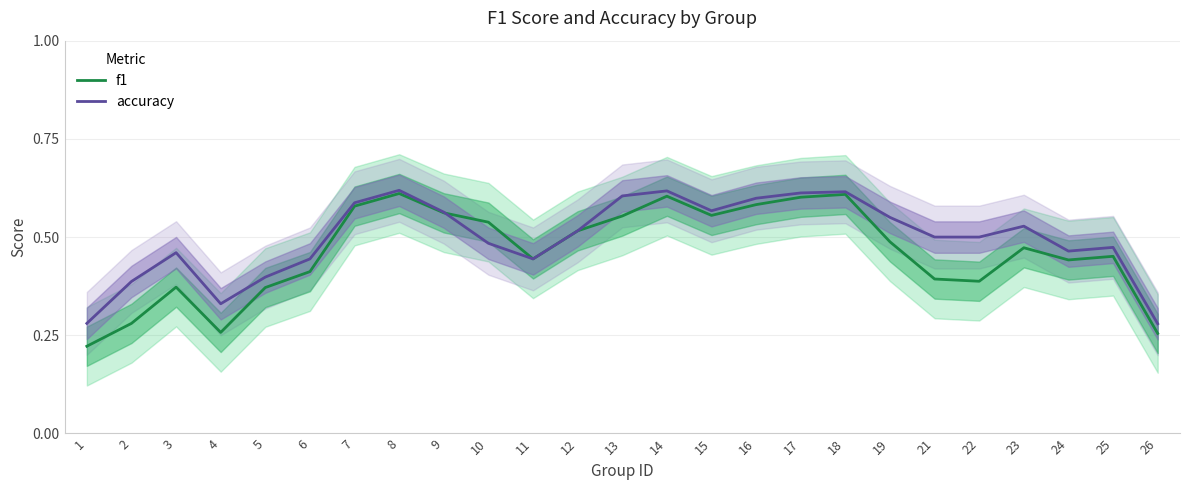

What is the lowest value of the accuracy series?

0.3